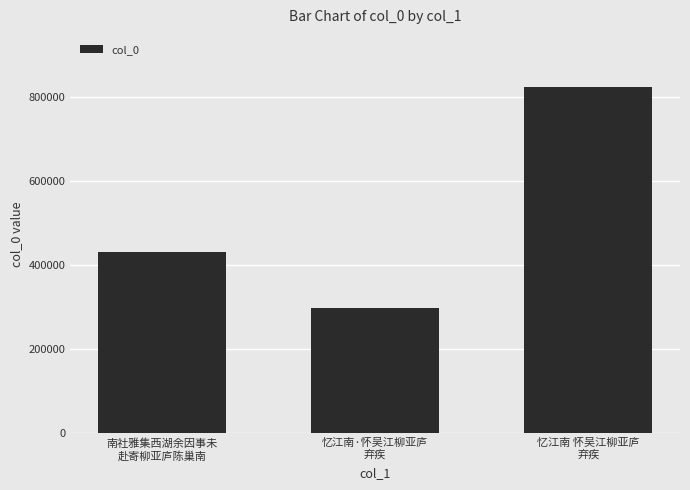

What is the sum of all values?

1553210